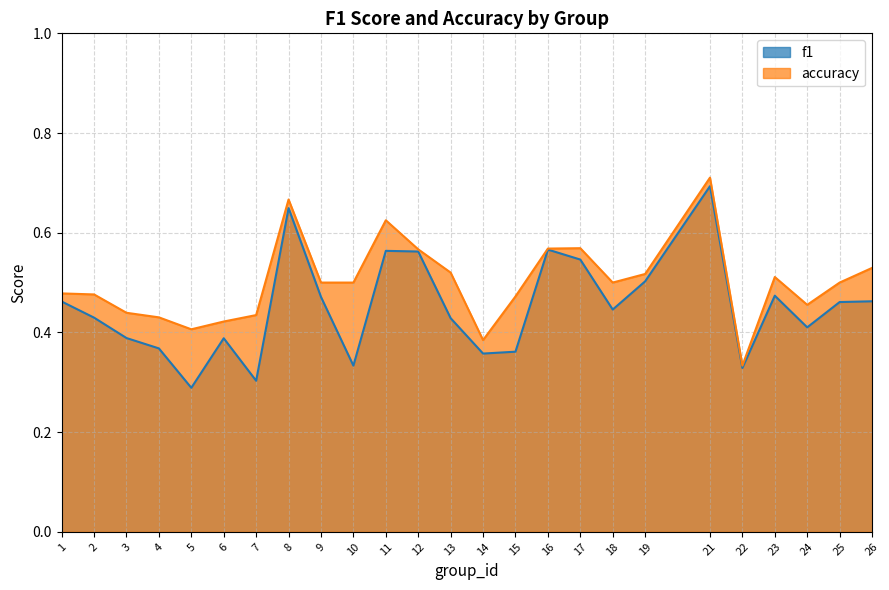

What is the value of the f1 point at the 12th from the left?

0.6